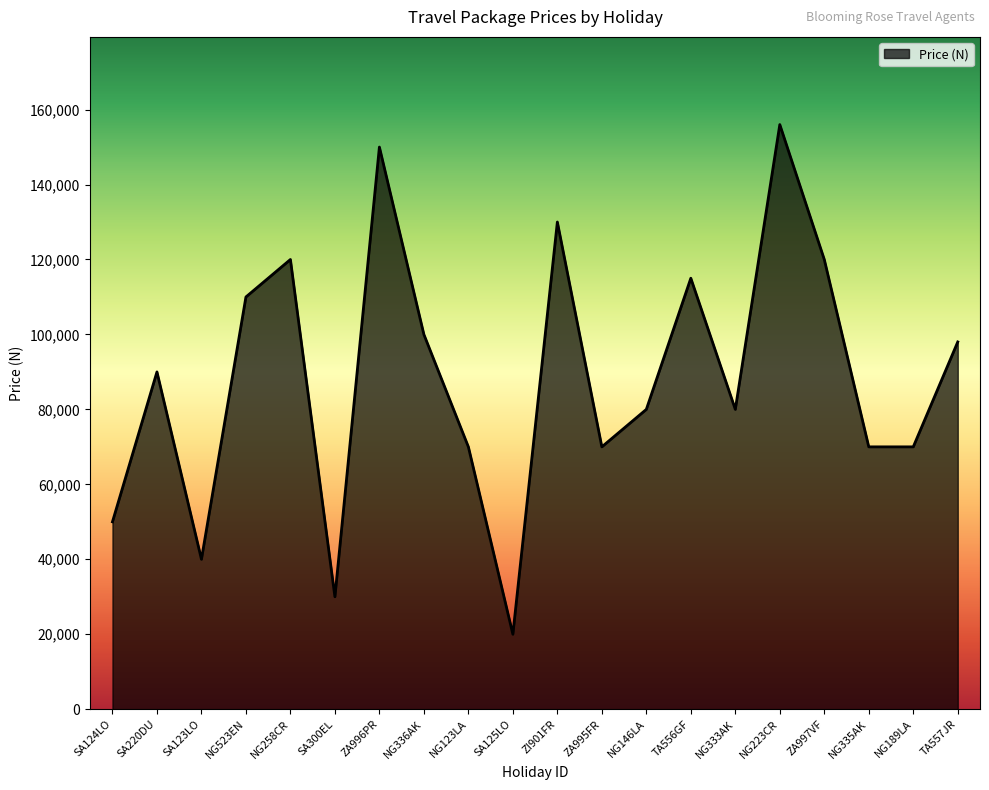

At which category does the chart reach its minimum across all series?

SA125LO